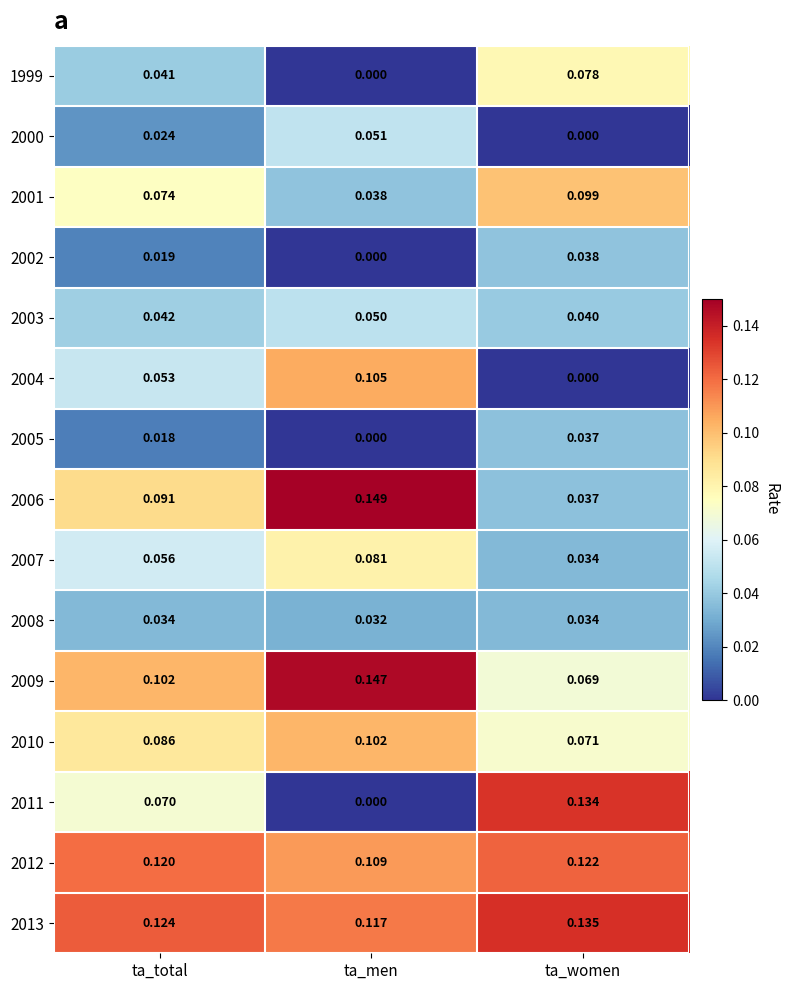

List the labels in order of 1999 value, smallest first.

ta_men, ta_total, ta_women